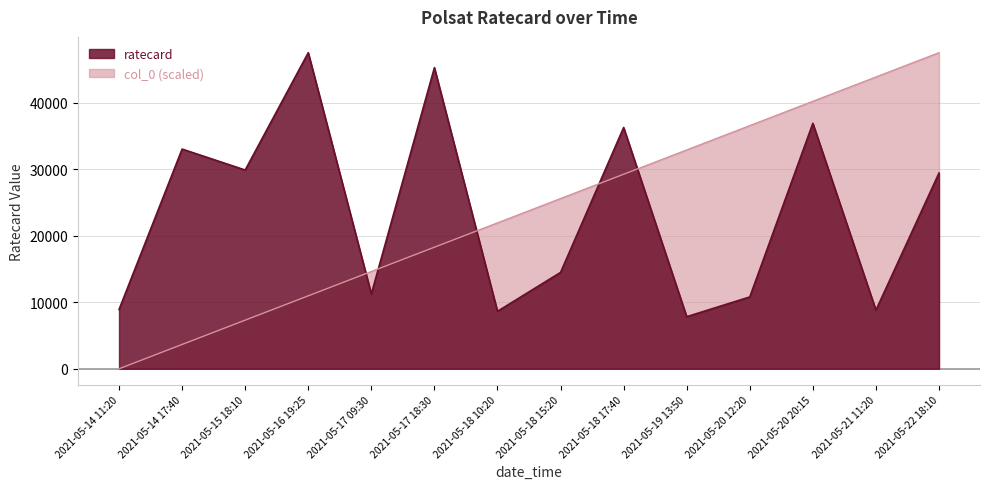

Rank the series at 2021-05-18 10:20 from highest to lowest value.

col_0 (scaled), ratecard